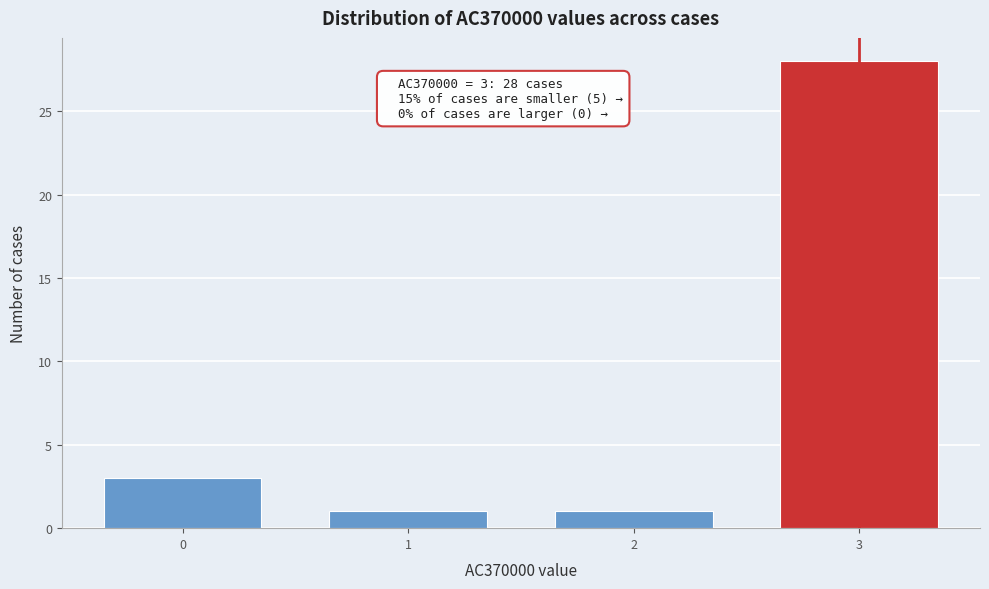

Reading right to left, list all the values displayed in this chart.

28	1	1	3